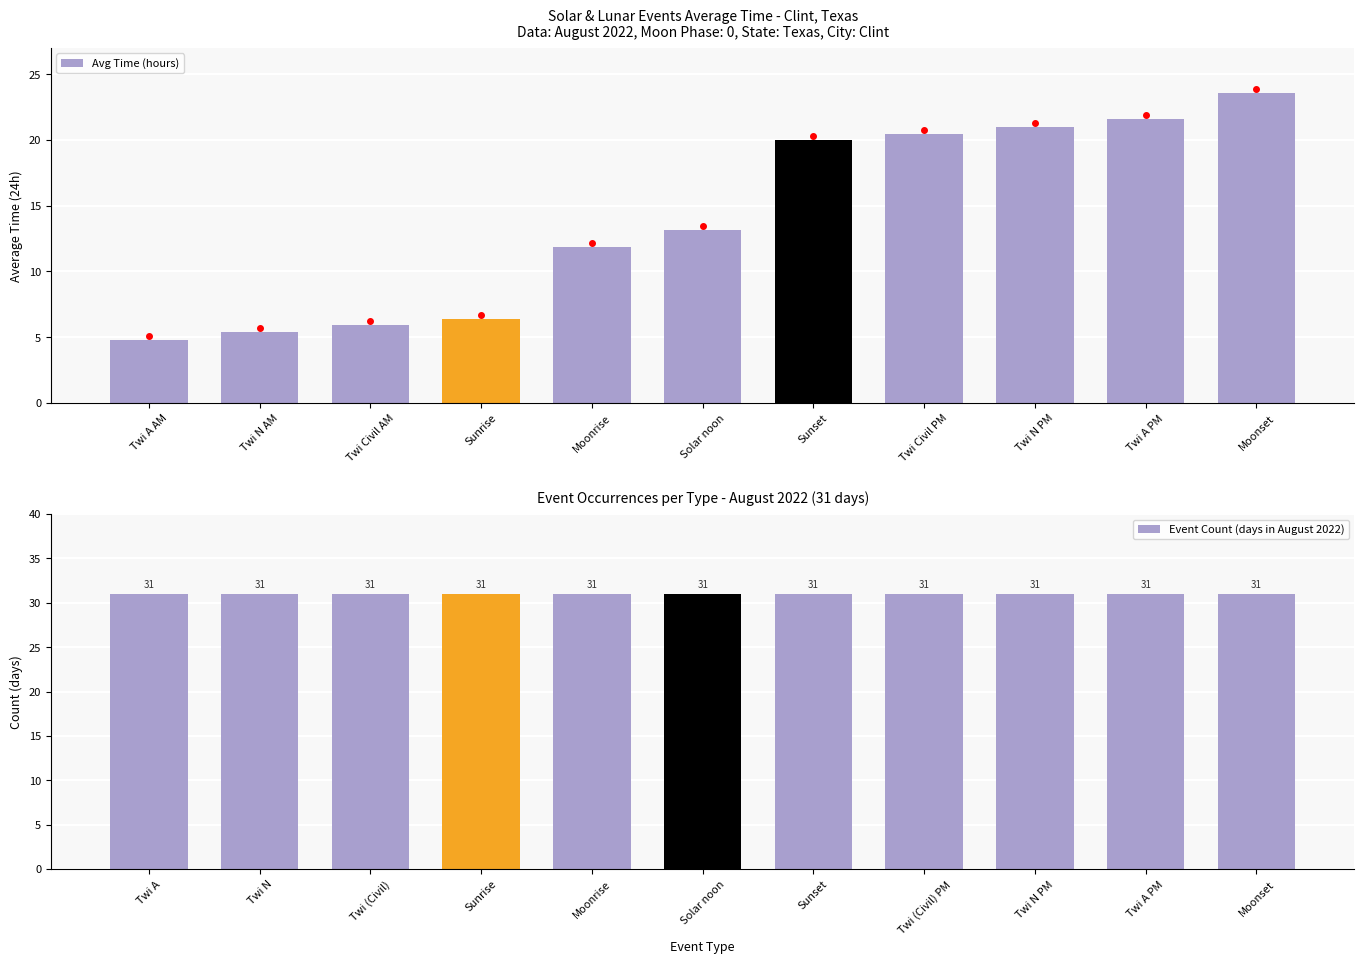

Reading left to right, extract all data points from this chart.

Avg Time (hours): 4.8	5.4	5.9	6.3	11.8	13.2	20.0	20.4	21.0	21.6	23.6
Event Count (days in August 2022): 31.0	31.0	31.0	31.0	31.0	31.0	31.0	31.0	31.0	31.0	31.0